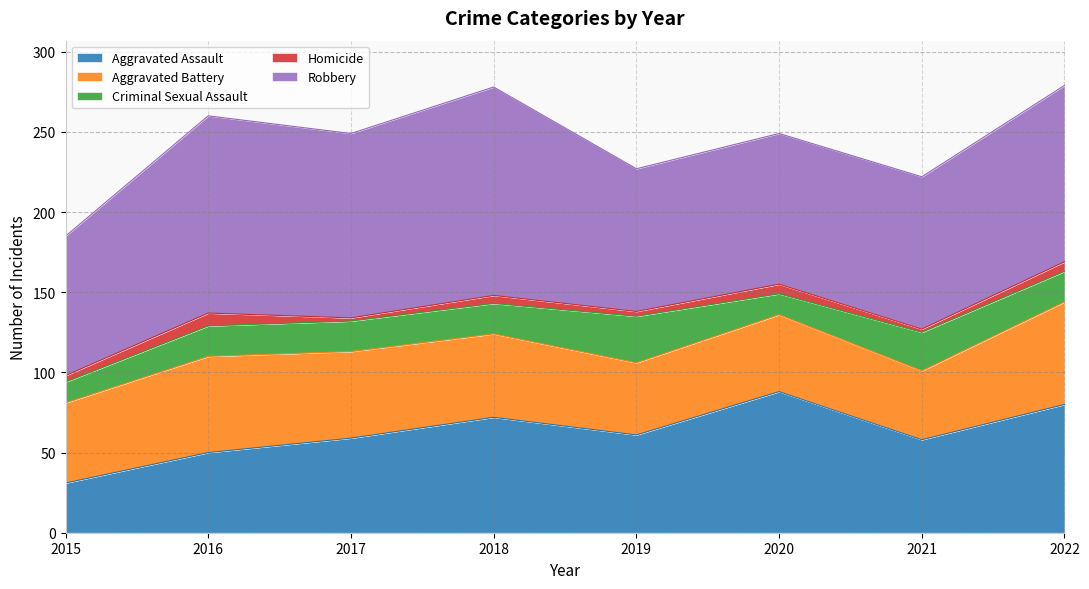

What is the value of the Robbery point at the 6th from the left?

94